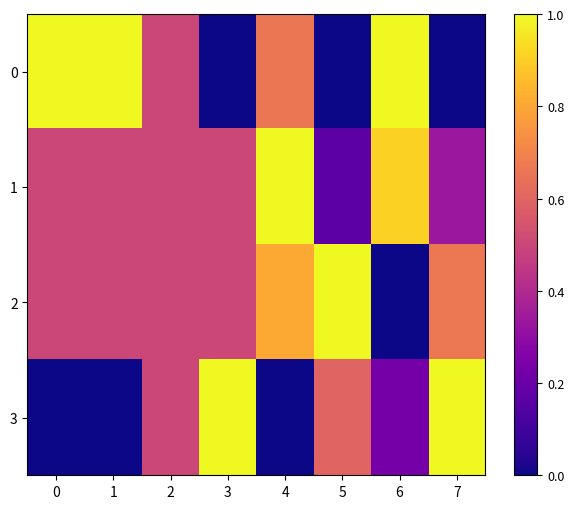

At which category does the chart reach its minimum across all series?

3